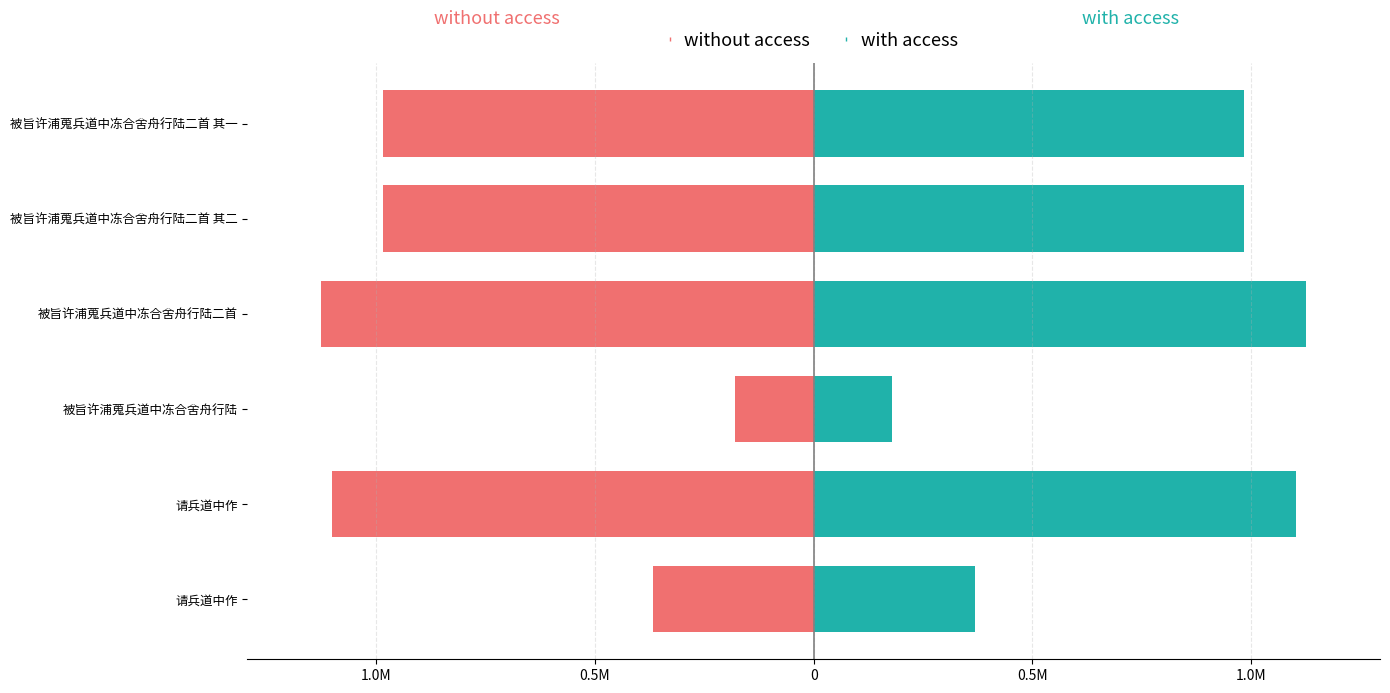

What is the difference between the without access values at 被旨许浦蒐兵道中冻合舍舟行陆二首 其一 and 被旨许浦蒐兵道中冻合舍舟行陆二首 其二?

1